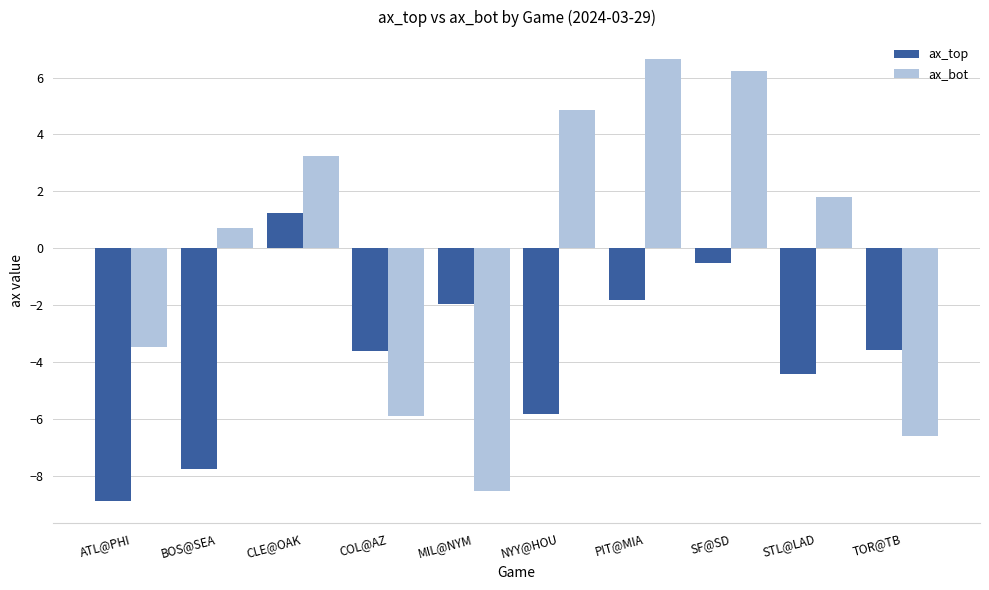

The value of ax_bot at MIL@NYM is -8.5. True or false?

True